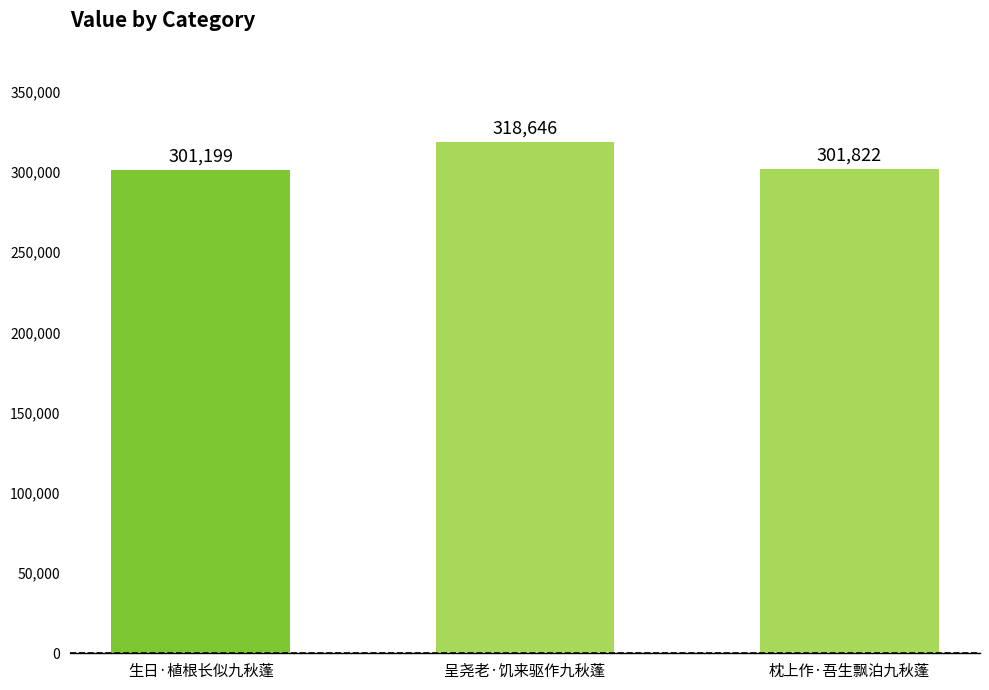

What is the ratio of the value at 呈尧老·饥来驱作九秋蓬 to the value at 生日·植根长似九秋蓬?

1.1